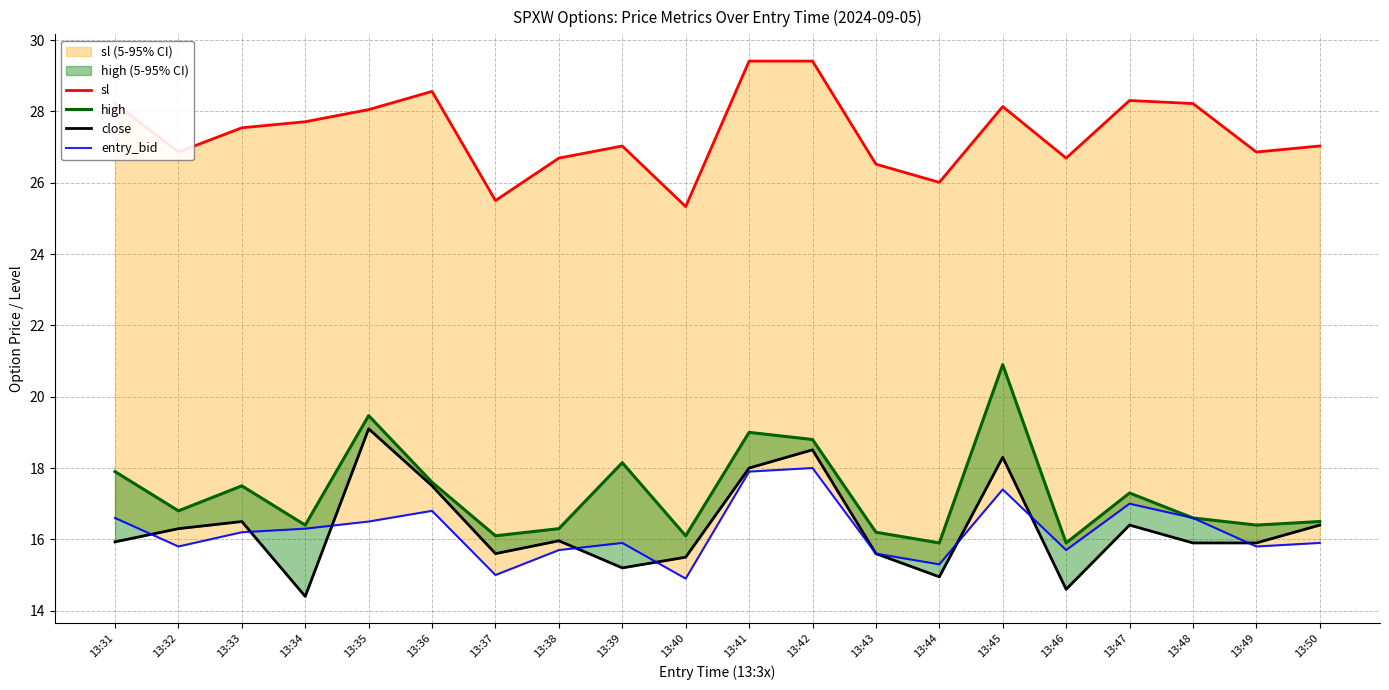

What is the lowest value of the entry_bid series?

14.9